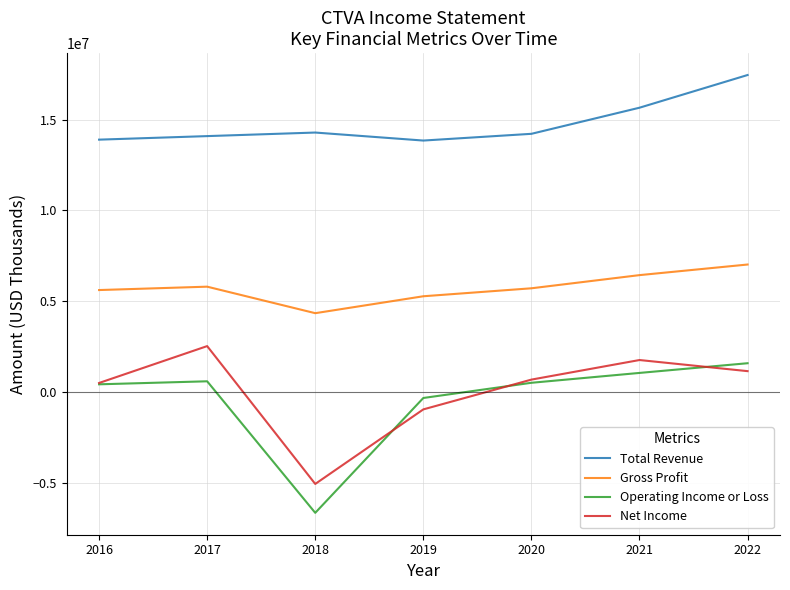

True or false: Gross Profit and Net Income cross at least once.

False